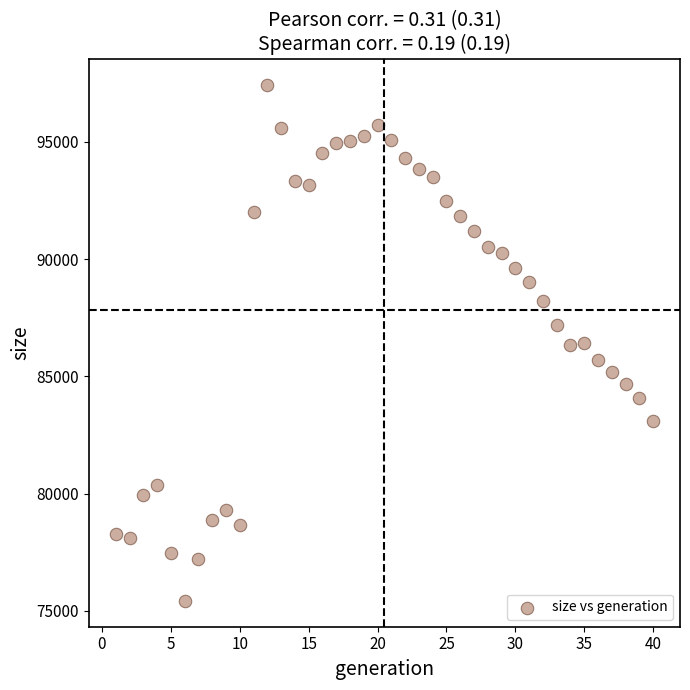

What is the range of Y values (max minus min)?

22021